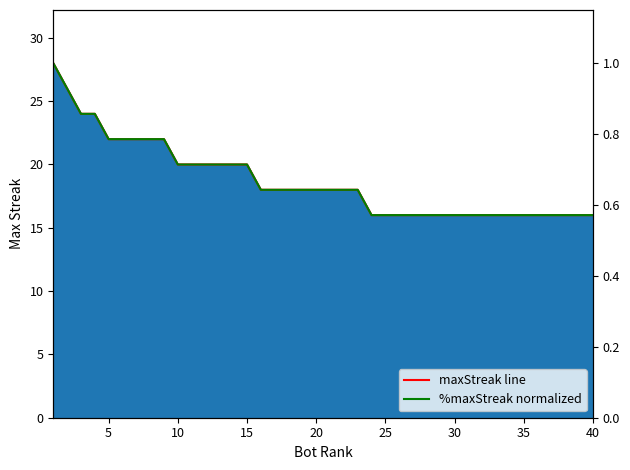

Which series has the largest total across all categories?

maxStreak line